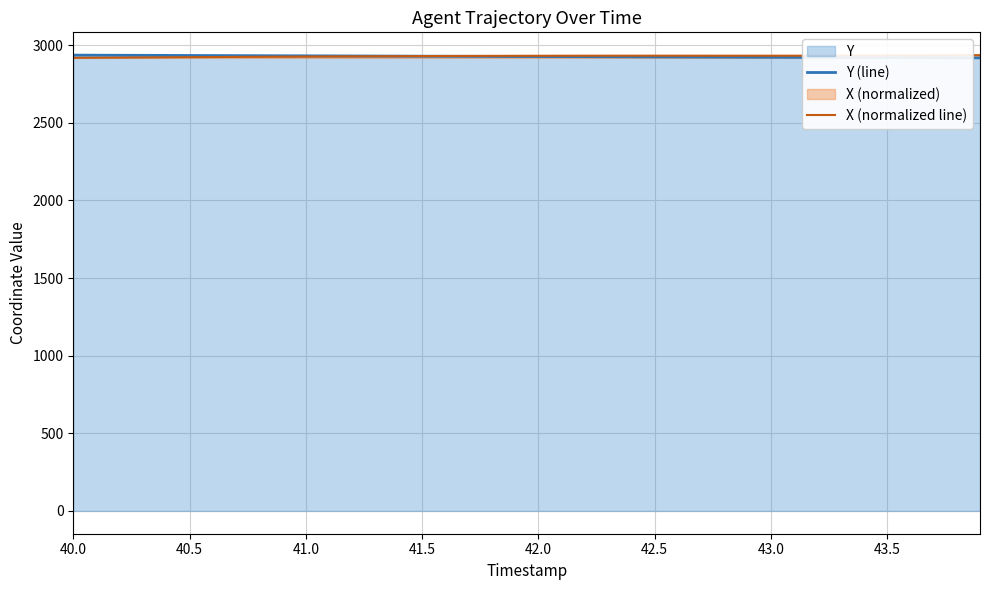

What is the difference between the second highest and minimum values in the Y (line) series?

17.1